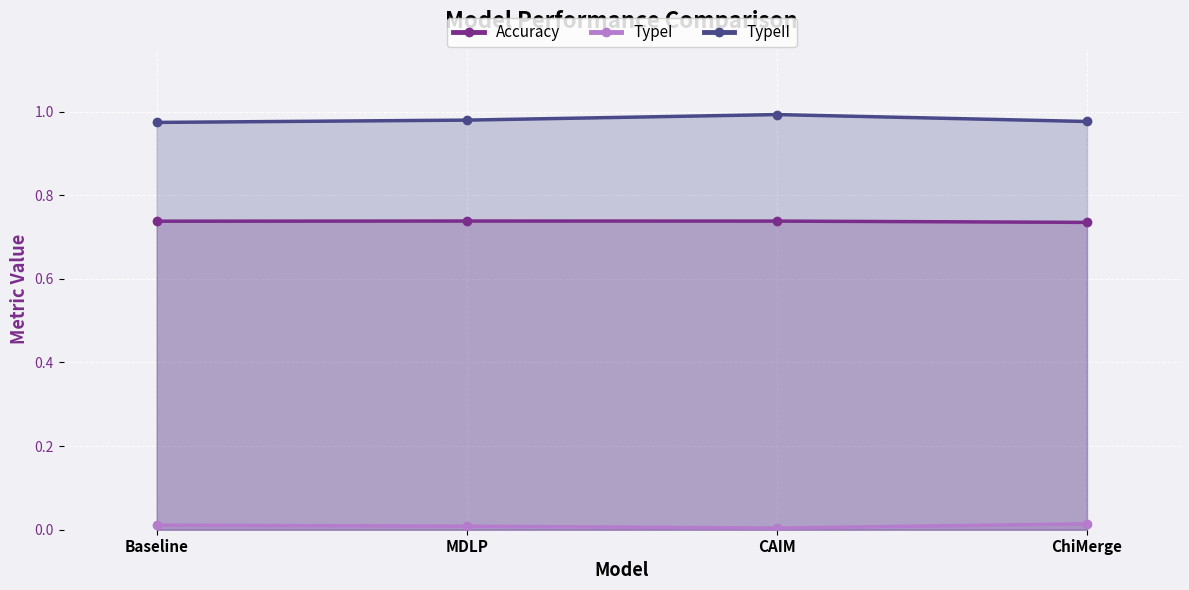

At which category does Accuracy reach its first local peak?

MDLP